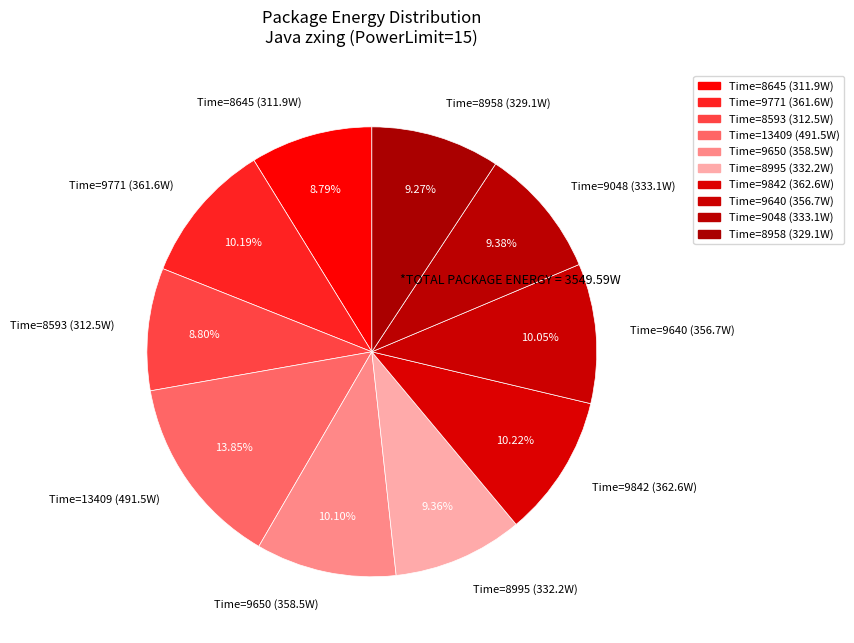

Does any single category account for the majority?

No